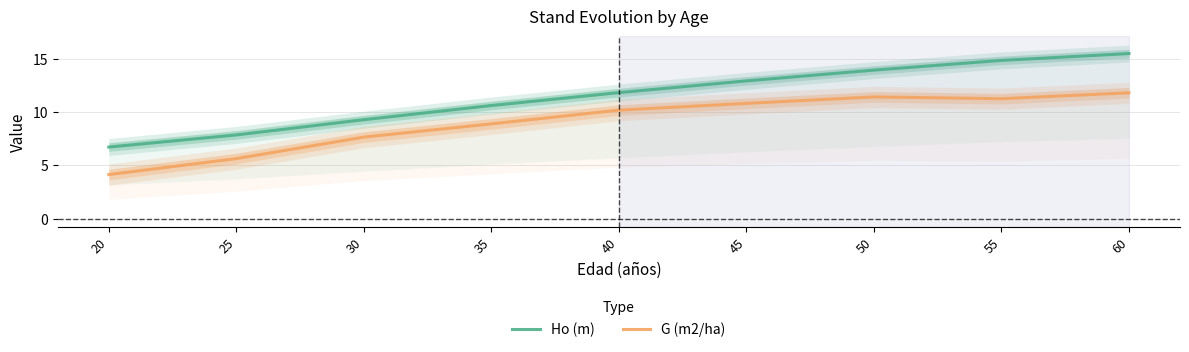

What is the sum of the Ho (m) values at 50 and 40?

25.8